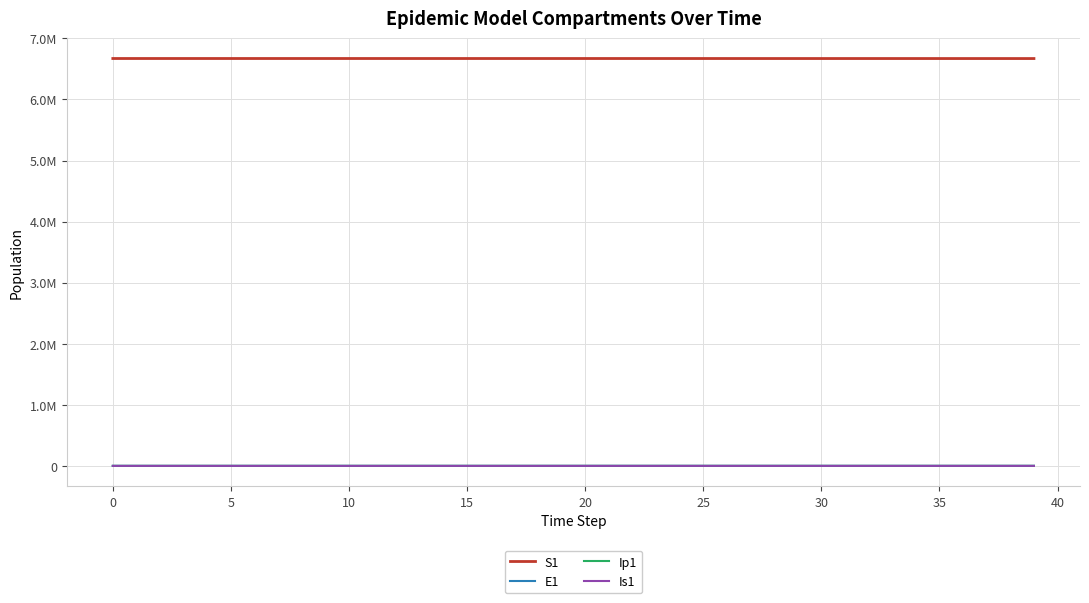

How many interior local peaks does the E1 series have?

1